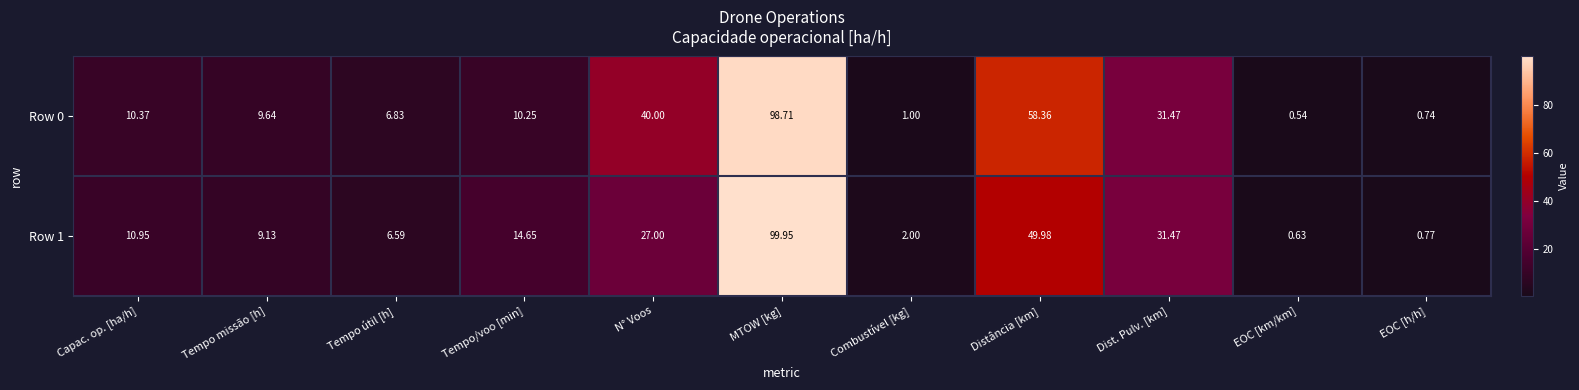

Between Capac. op. [ha/h] and Distância [km], which series saw the biggest shift?

Row 0